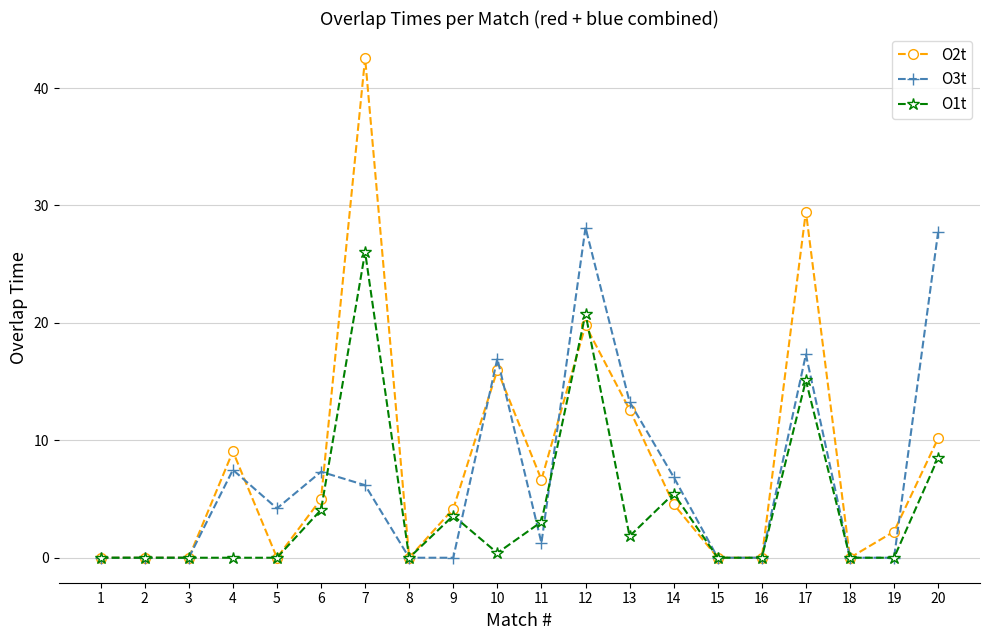

Does the chart have visible grid lines?

Yes